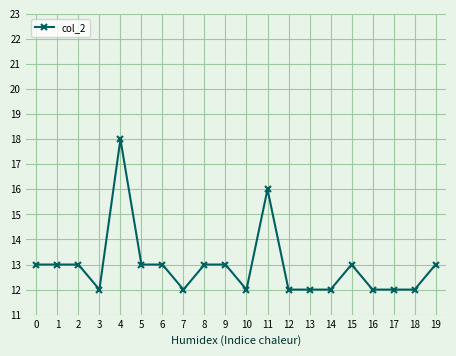

Reading left to right, extract all data points from this chart.

13	13	13	12	18	13	13	12	13	13	12	16	12	12	12	13	12	12	12	13